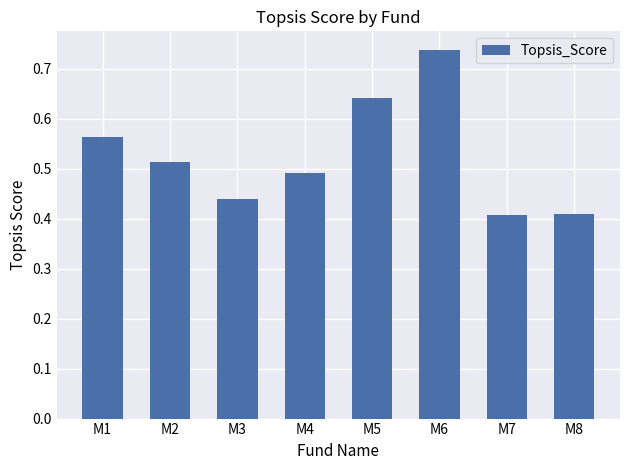

The chart shows a value of 0.7 at M8. True or false?

False